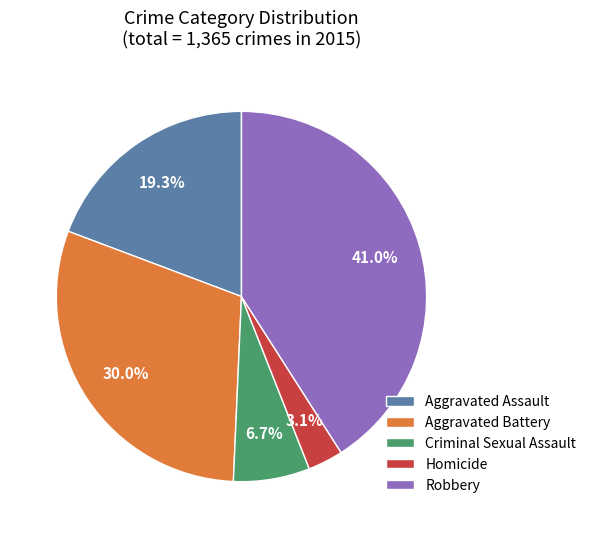

Count the number of slices in the pie.

5